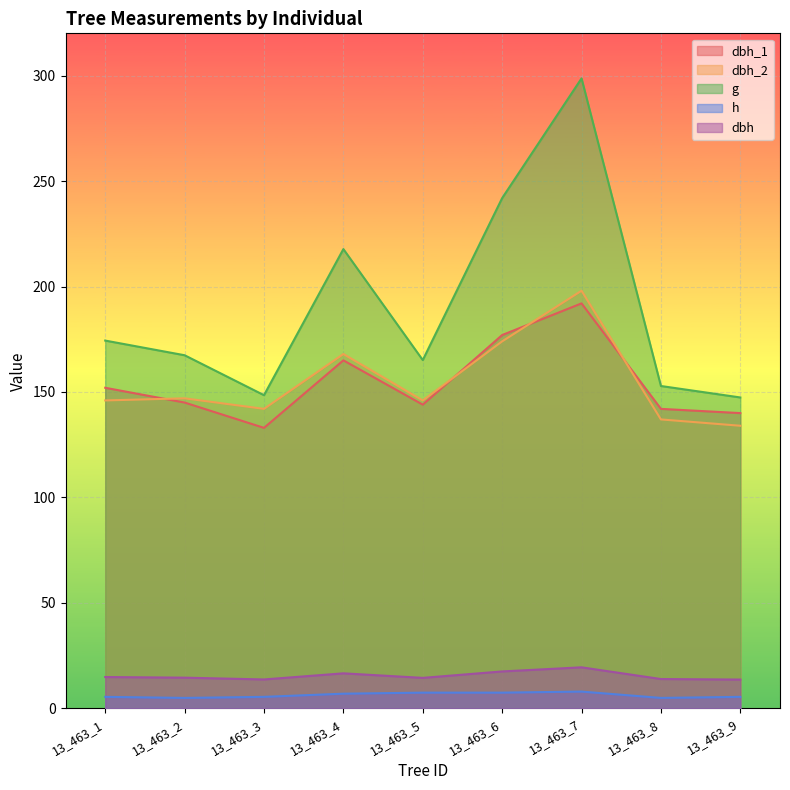

At which category is the sum across all series the highest?

13_463_7